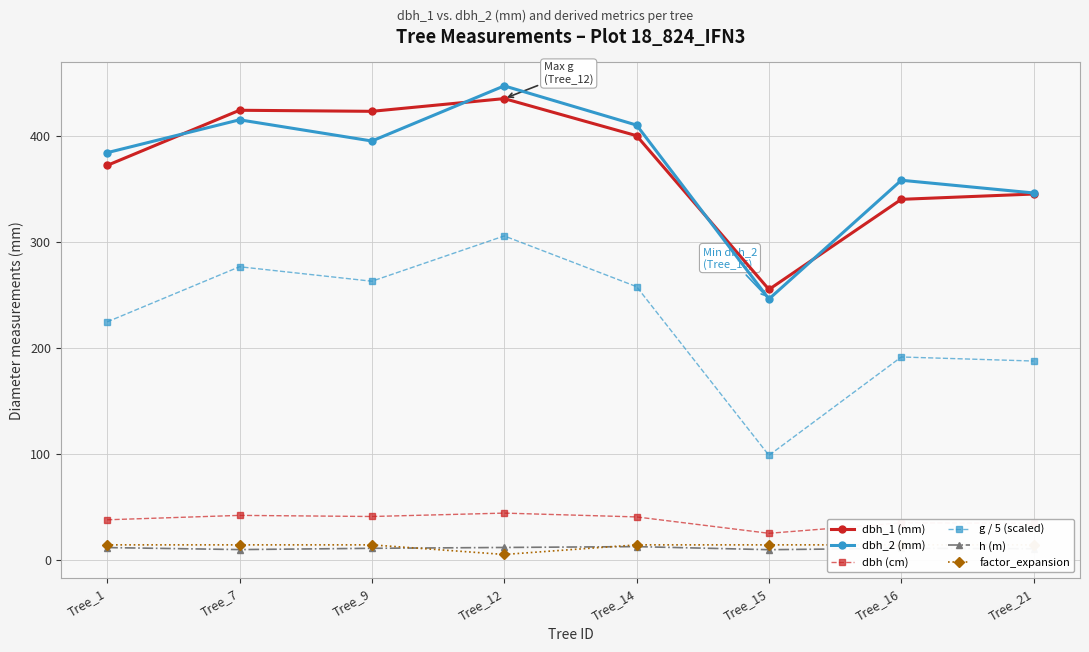

True or false: factor_expansion has more than 1 points higher than both neighbors.

False